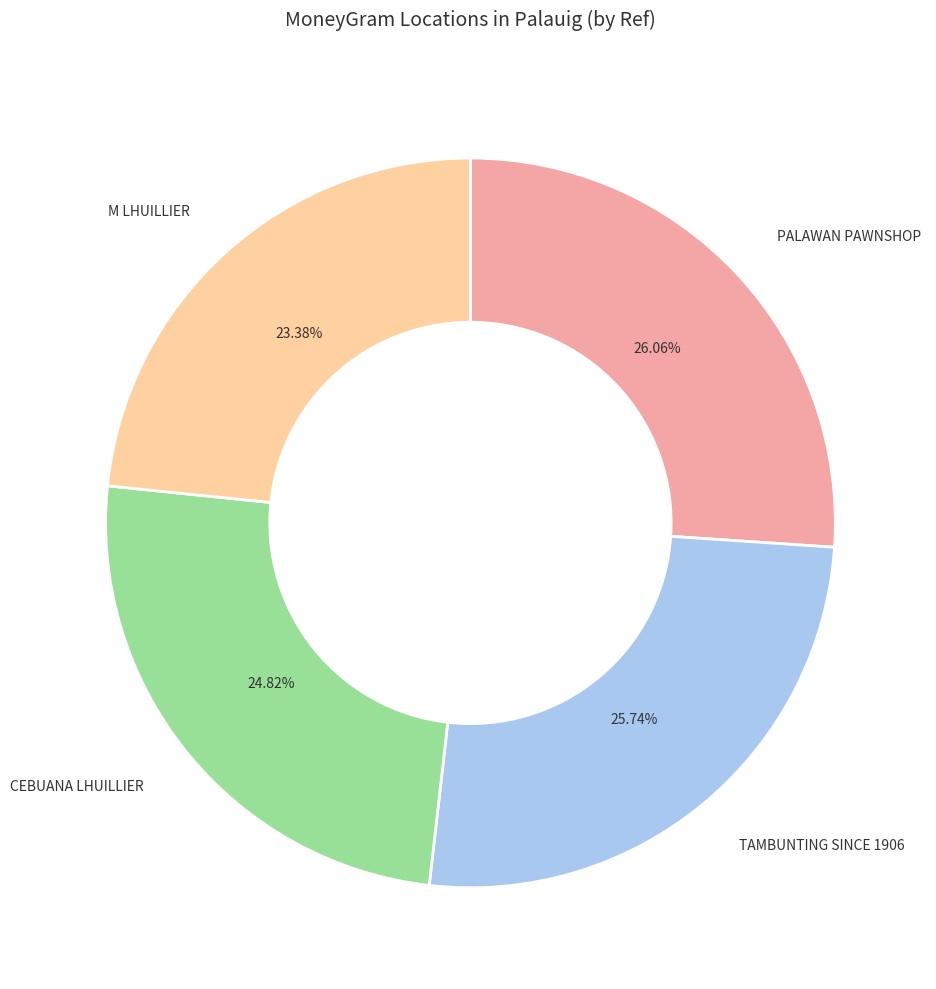

Does any single category account for the majority?

No